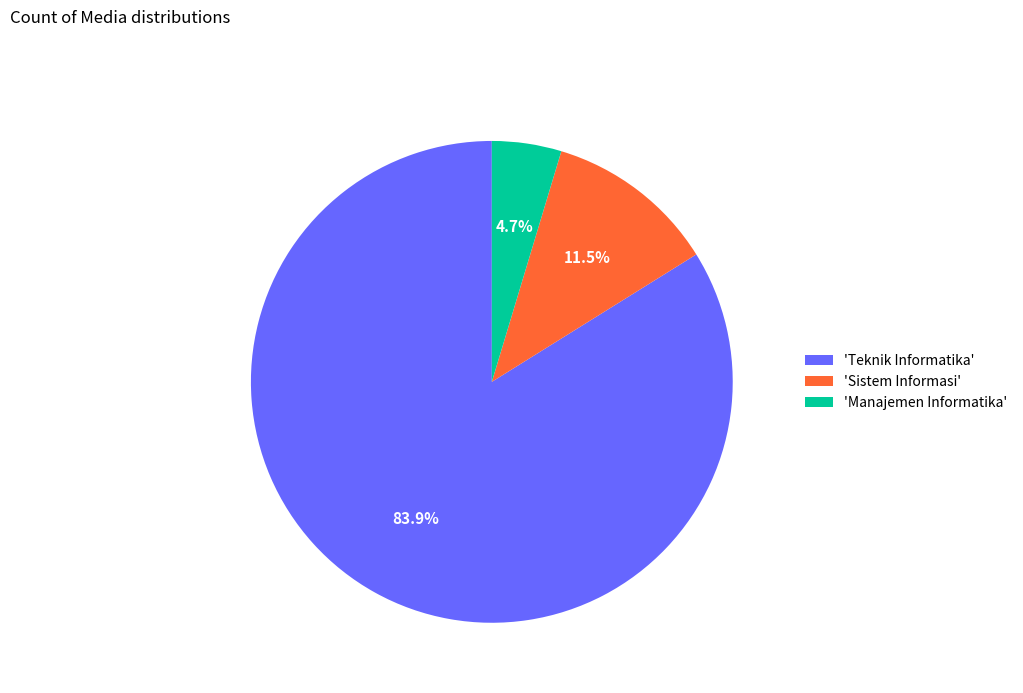

Rank the categories by value from highest to lowest.

'Teknik Informatika', 'Sistem Informasi', 'Manajemen Informatika'